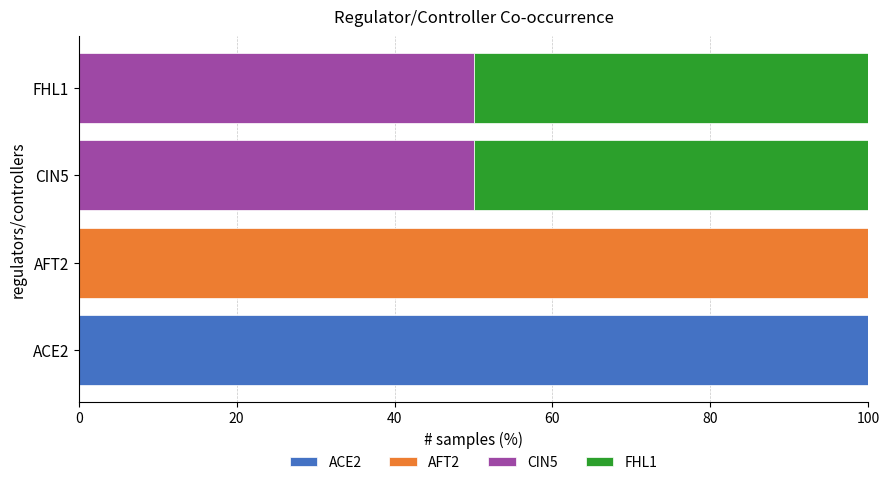

The ACE2 series shows 153 at ACE2. True or false?

False